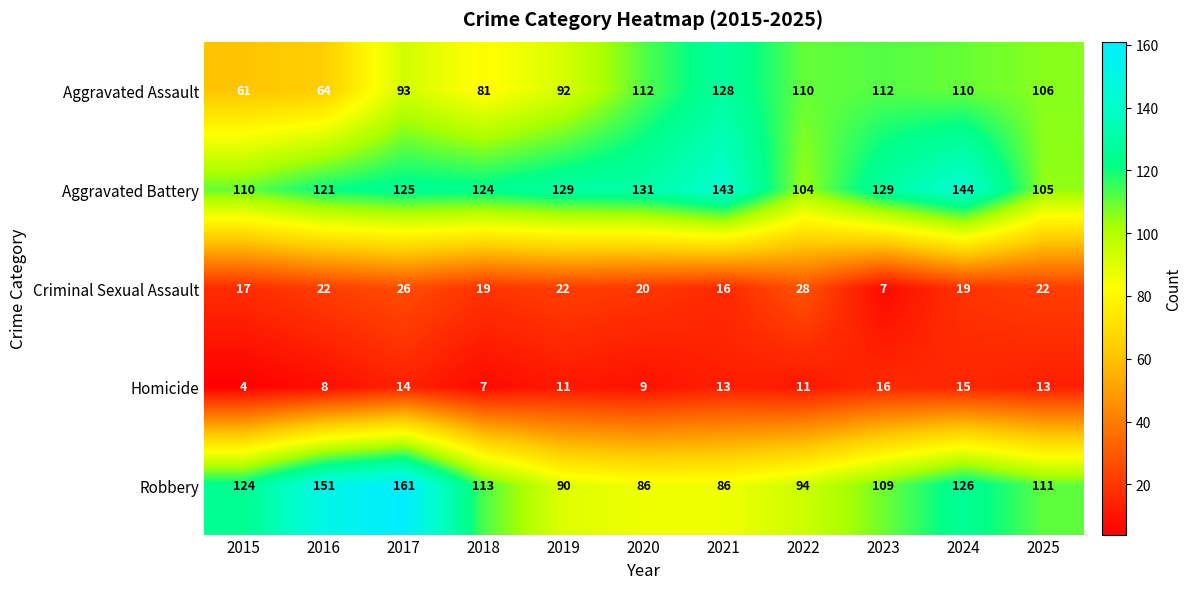

How many data points does each series have?

11